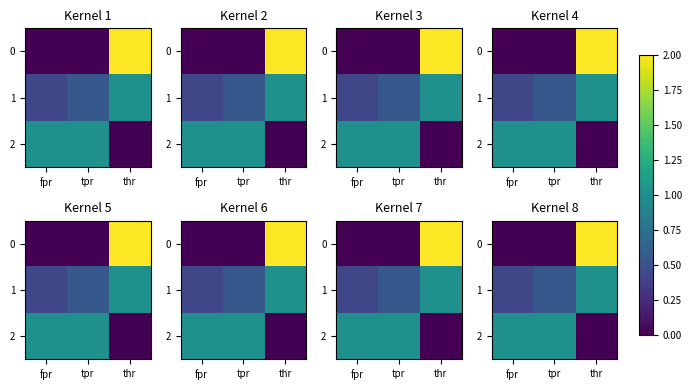

At which label does 0 first exceed 0?

thr